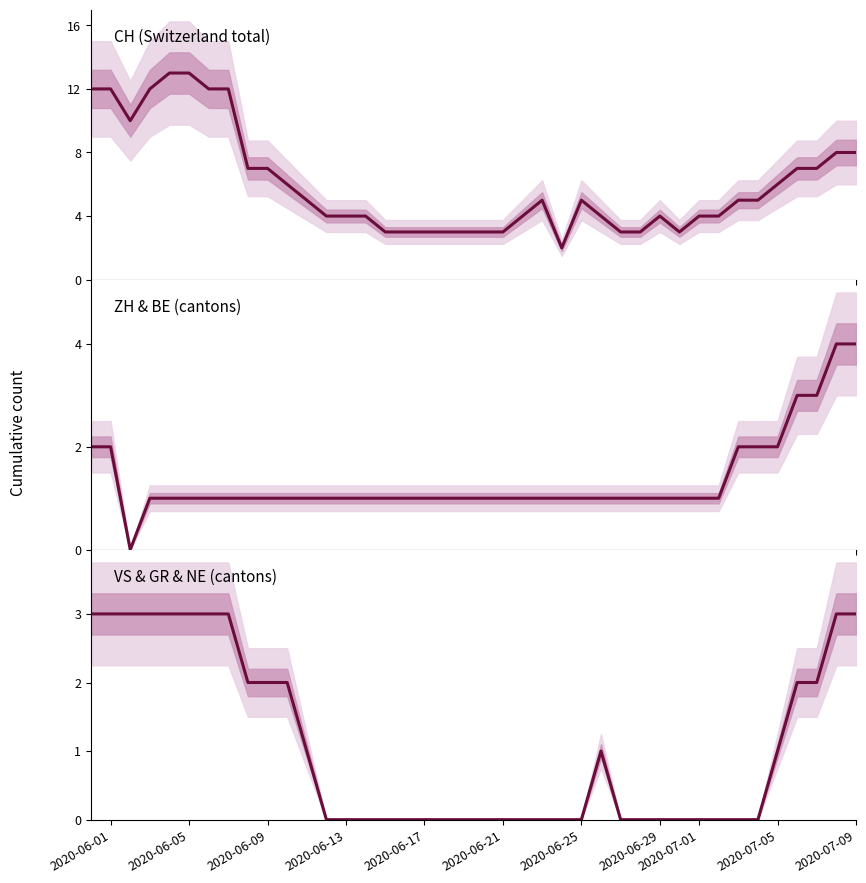

How many data points does each series have?

40